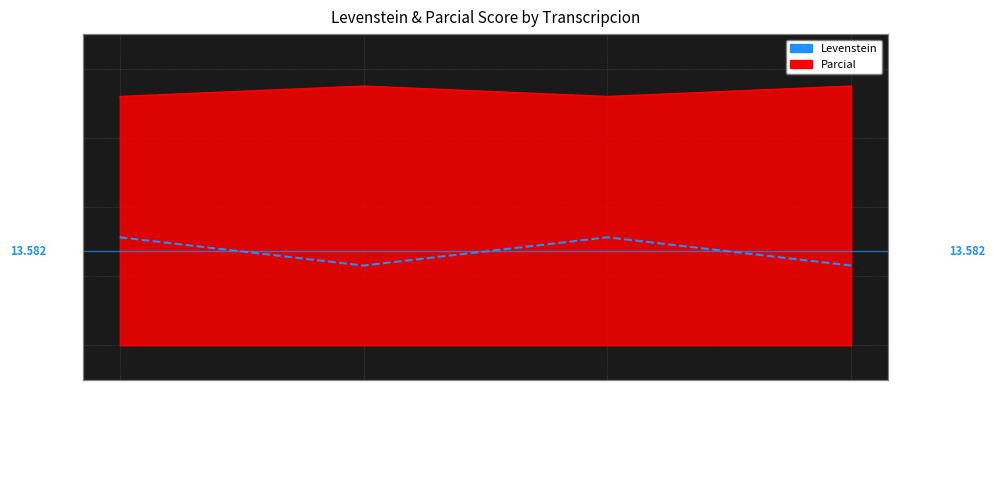

True or false: the data shows 4.4 at Estandar_normalizada.

False